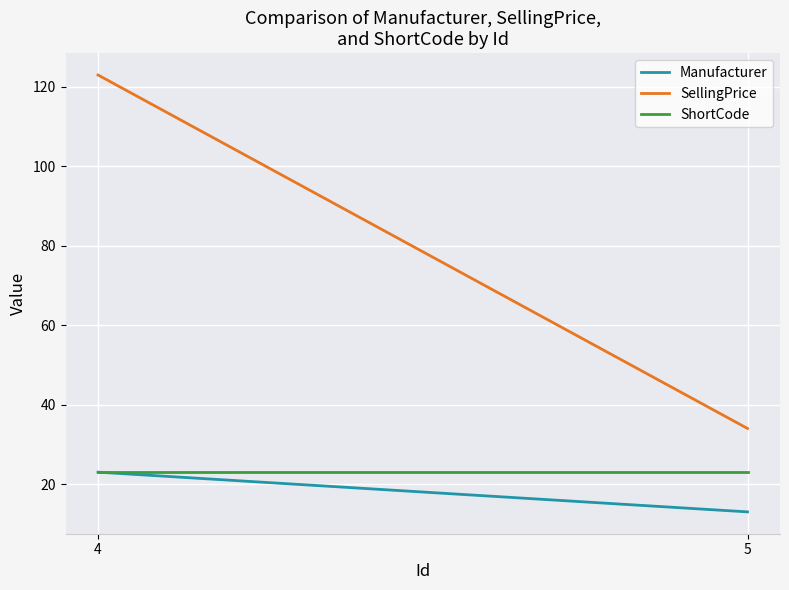

Where is ShortCode nearest to the value 23?

4